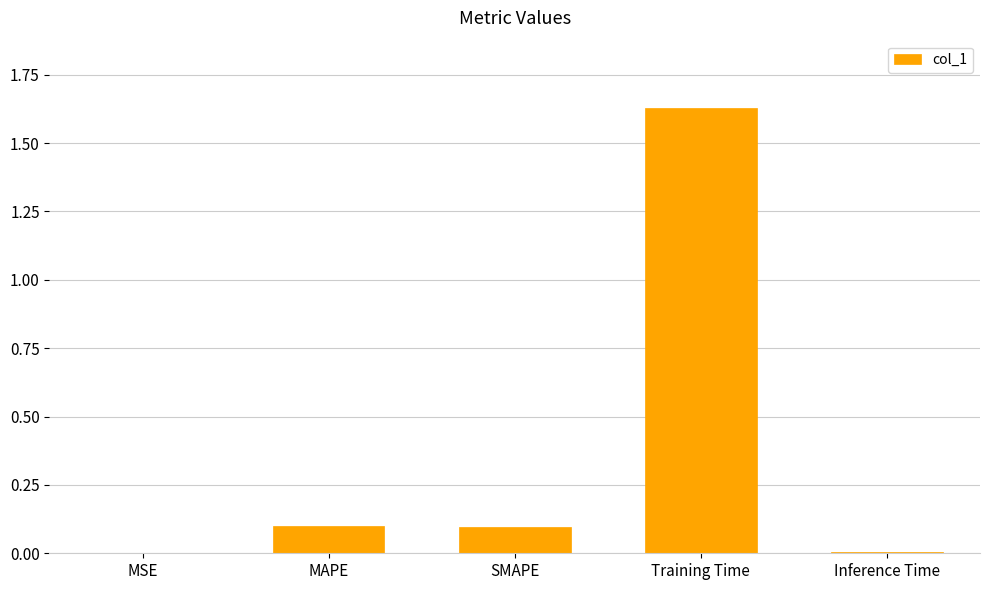

The chart shows a value of 2.9 at Training Time. True or false?

False